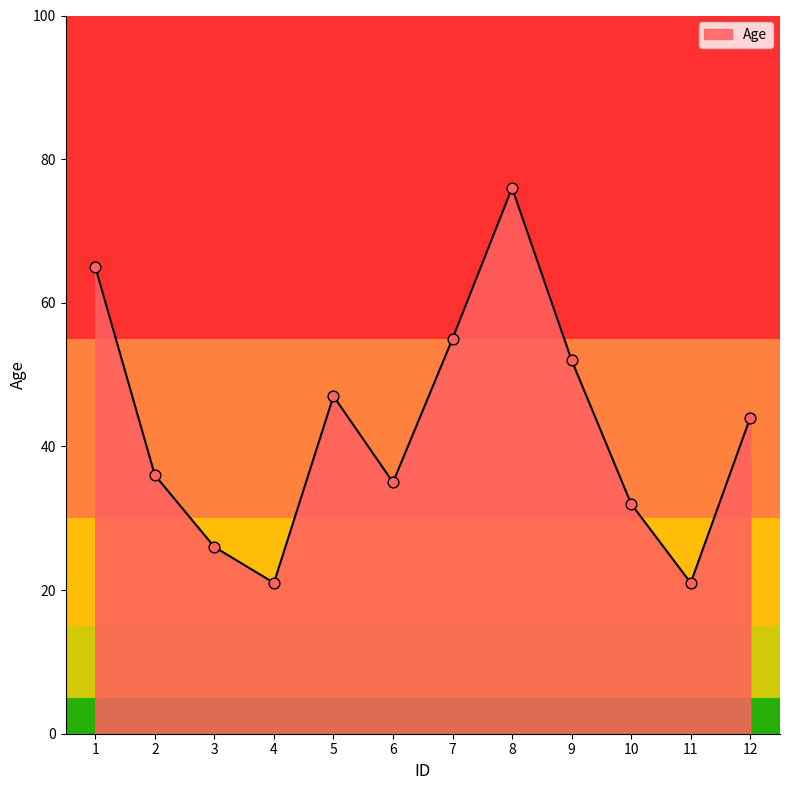

What is the change in value from 8 to 9?

-24